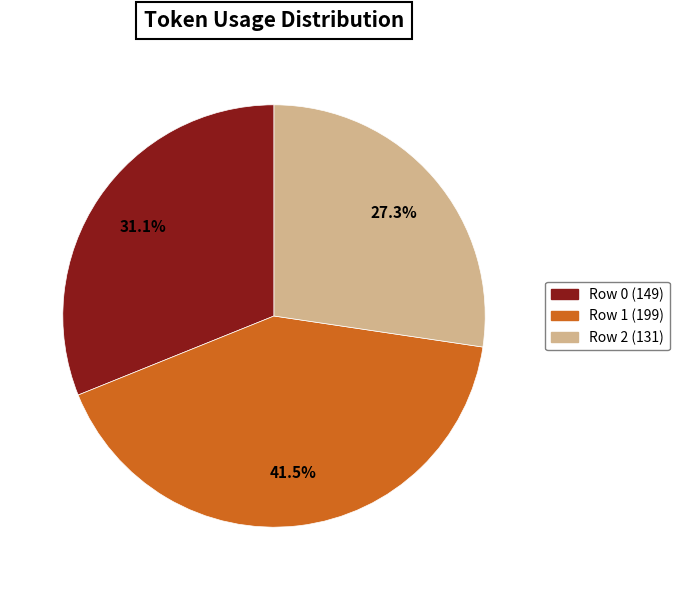

Count the number of slices in the pie.

3